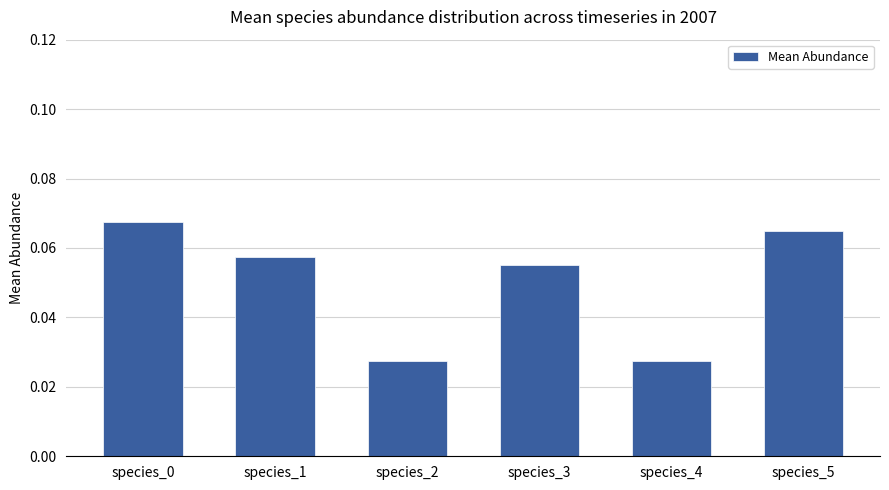

Are the bars horizontal?

No